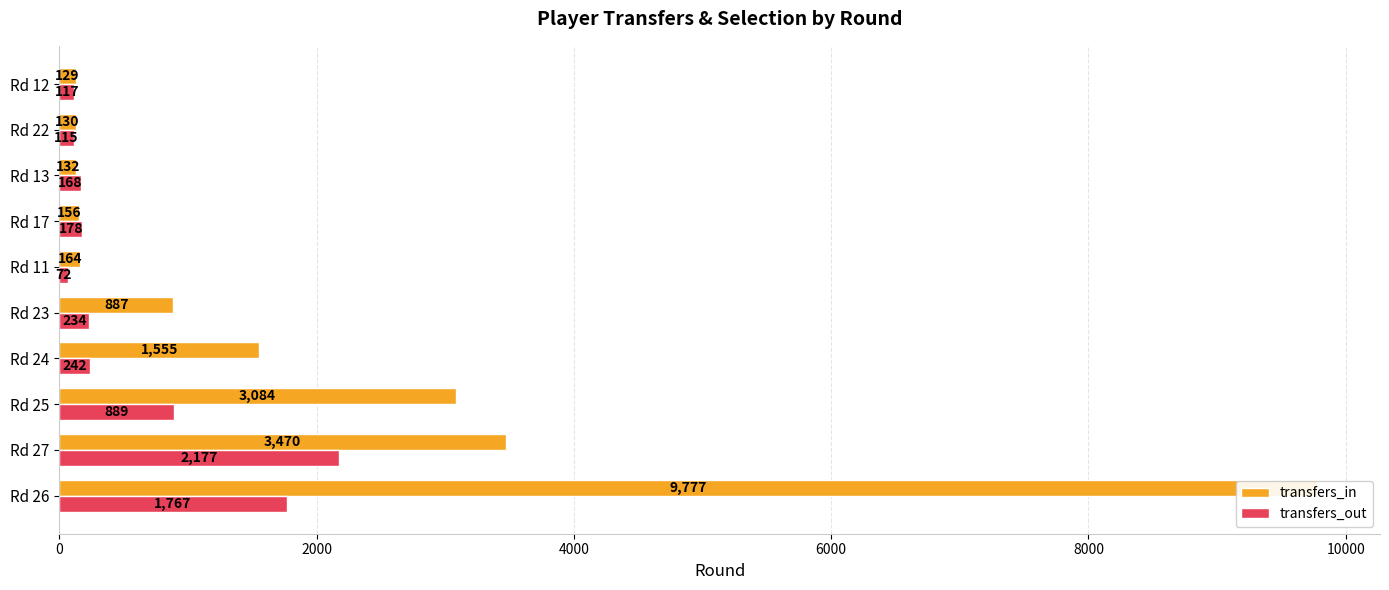

Which series has the largest total across all categories?

transfers_in